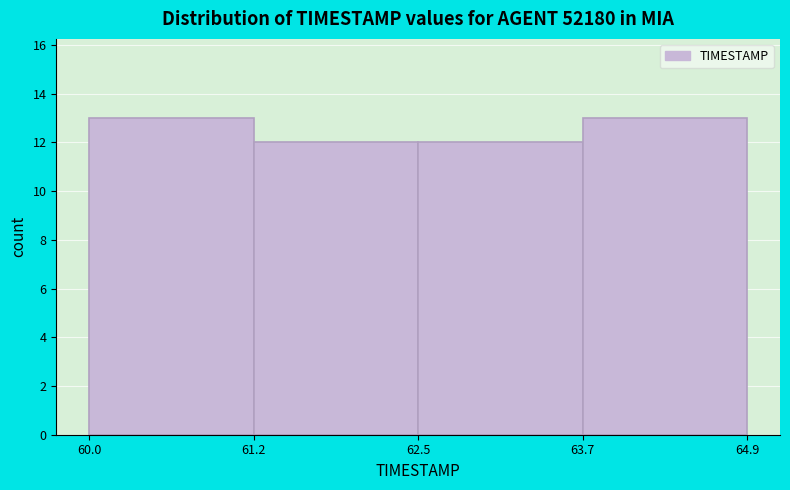

How tall is the bar that spans 62.5 to 63.7 on the x-axis? The values are not printed on the chart, so give them approximately, as read against the axis.

12